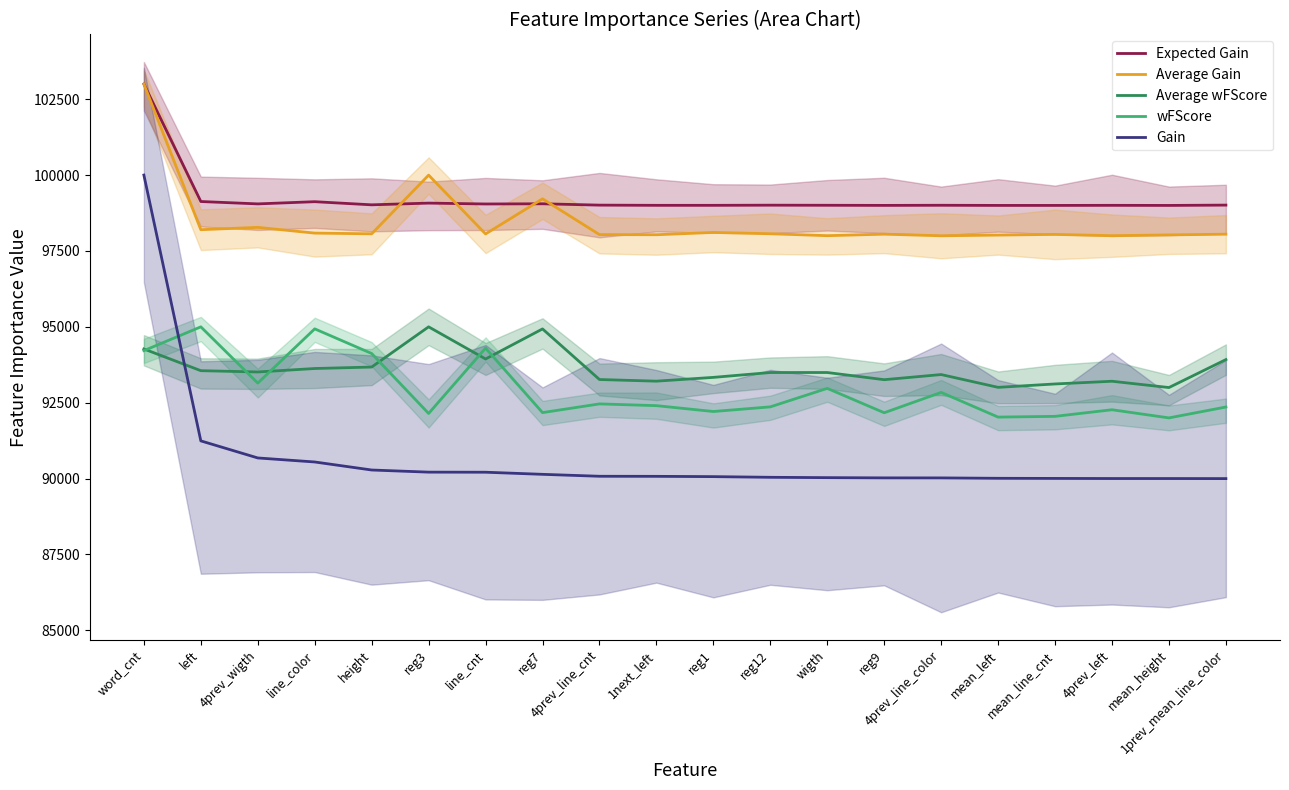

What is the label of the 14th point from the right?

line_cnt